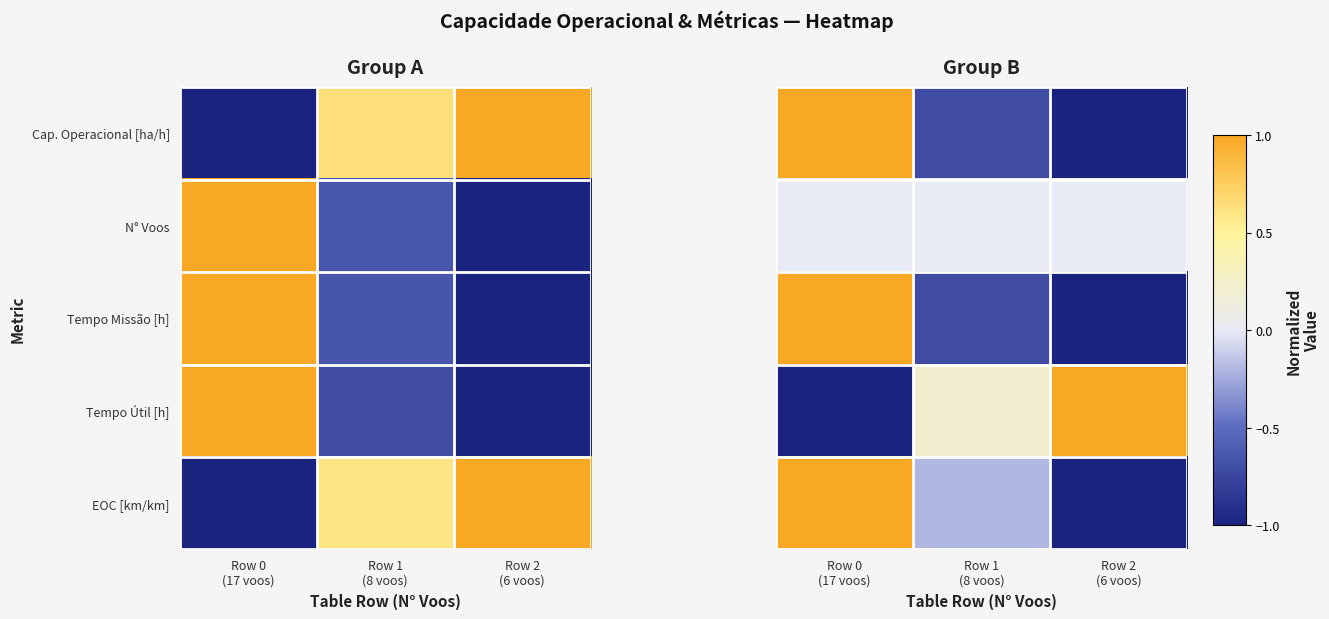

What is the minimum value shown in the chart?

-1.0